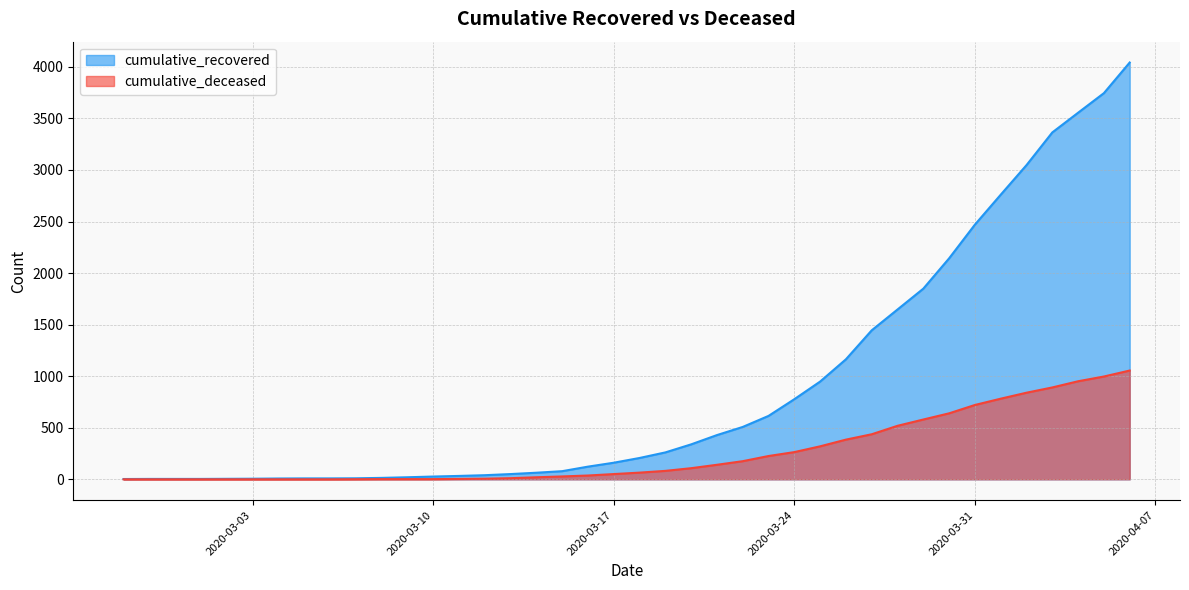

List the labels in order of cumulative_deceased value, largest first.

2020-04-06, 2020-04-05, 2020-04-04, 2020-04-03, 2020-04-02, 2020-04-01, 2020-03-31, 2020-03-30, 2020-03-29, 2020-03-28, 2020-03-27, 2020-03-26, 2020-03-25, 2020-03-24, 2020-03-23, 2020-03-22, 2020-03-21, 2020-03-20, 2020-03-19, 2020-03-18, 2020-03-17, 2020-03-16, 2020-03-15, 2020-03-14, 2020-03-13, 2020-03-12, 2020-03-11, 2020-03-08, 2020-03-09, 2020-03-10, 2020-03-07, 2020-02-27, 2020-02-28, 2020-02-29, 2020-03-01, 2020-03-02, 2020-03-03, 2020-03-04, 2020-03-05, 2020-03-06